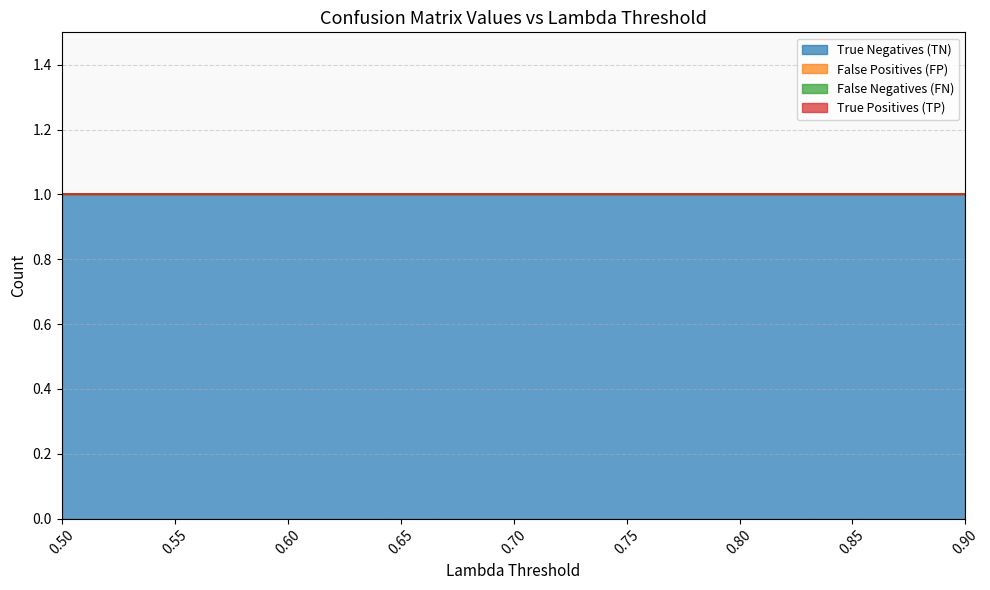

At which category is the sum across all series the highest?

0.5